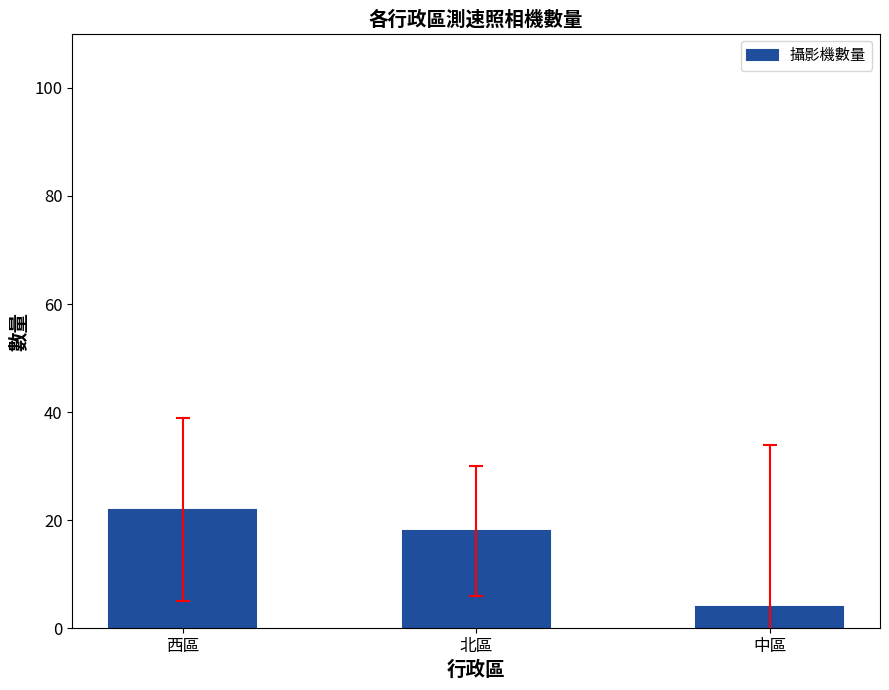

How many categories are shown in the chart?

3